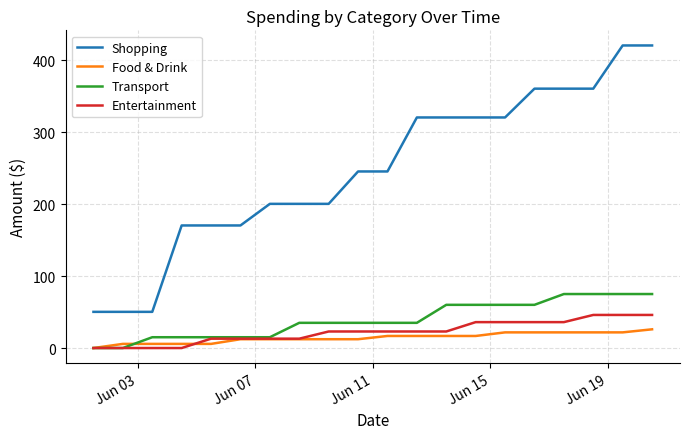

What is the highest value of the Food & Drink series?

26.0